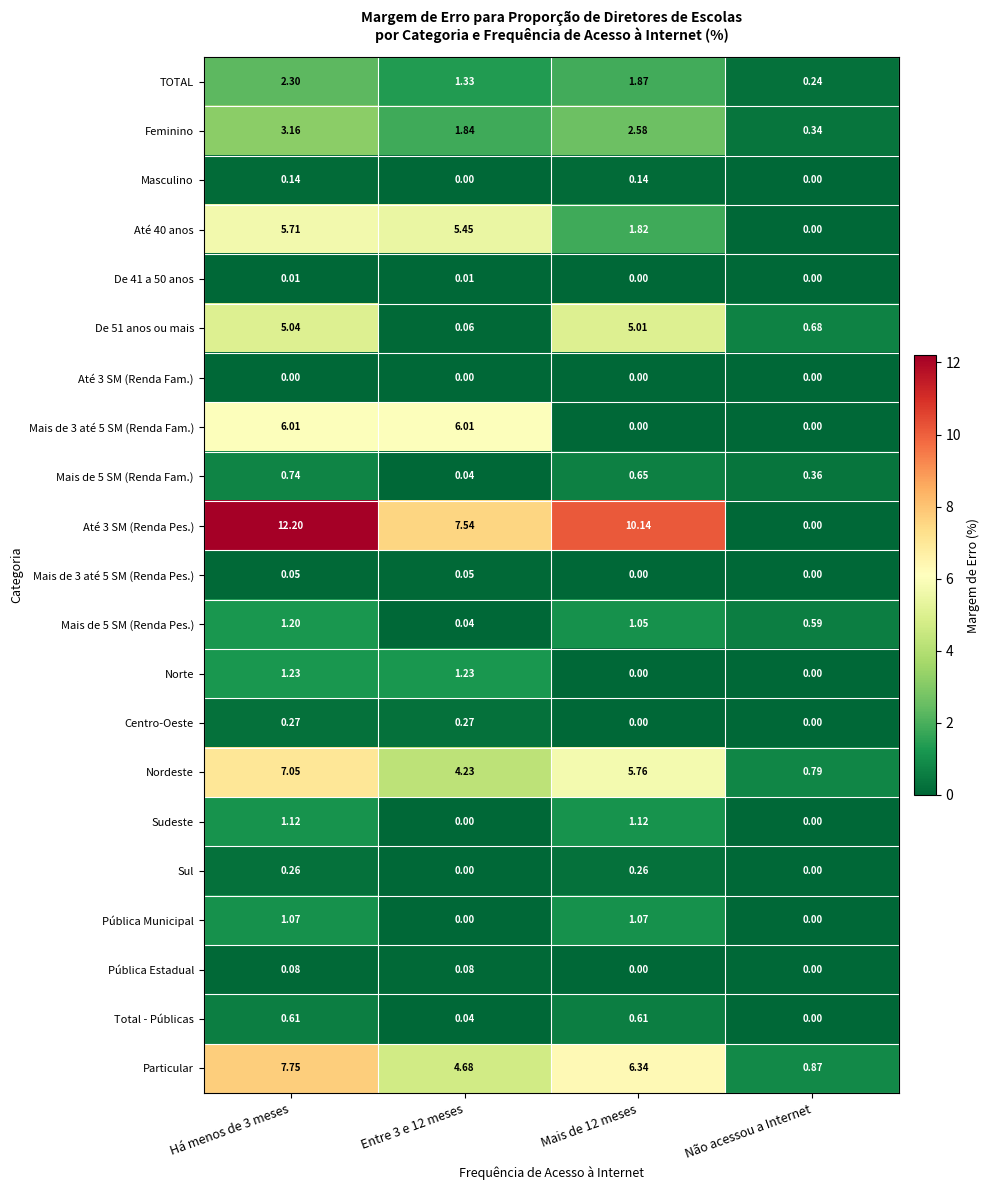

List the series in order of their peak value, lowest first.

Até 3 SM (Renda Fam.), De 41 a 50 anos, Mais de 3 até 5 SM (Renda Pes.), Pública Estadual, Masculino, Sul, Centro-Oeste, Total - Públicas, Mais de 5 SM (Renda Fam.), Pública Municipal, Sudeste, Mais de 5 SM (Renda Pes.), Norte, TOTAL, Feminino, De 51 anos ou mais, Até 40 anos, Mais de 3 até 5 SM (Renda Fam.), Nordeste, Particular, Até 3 SM (Renda Pes.)